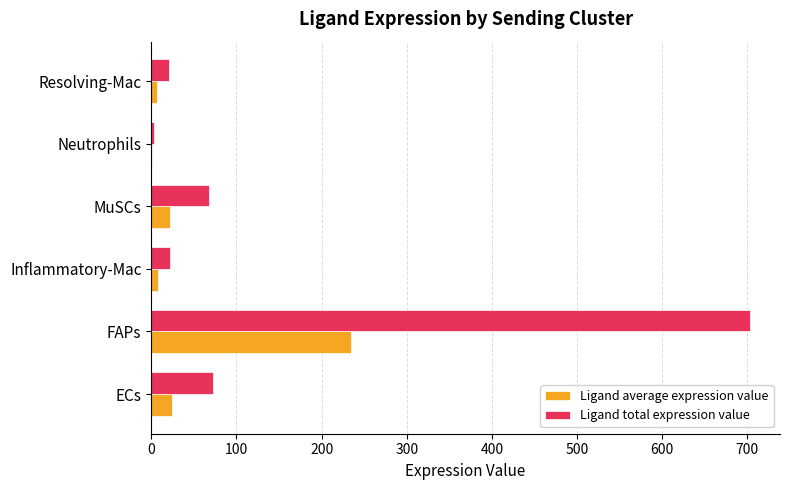

Is it true that Ligand total expression value equals 99.9 at ECs?

False